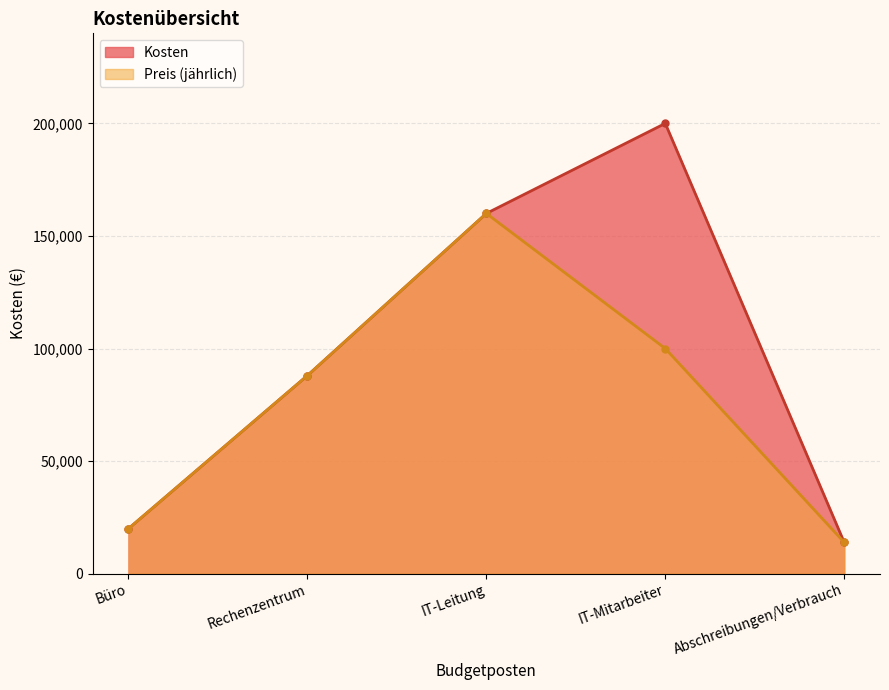

True or false: Preis (jährlich) and Kosten intersect in this chart.

False